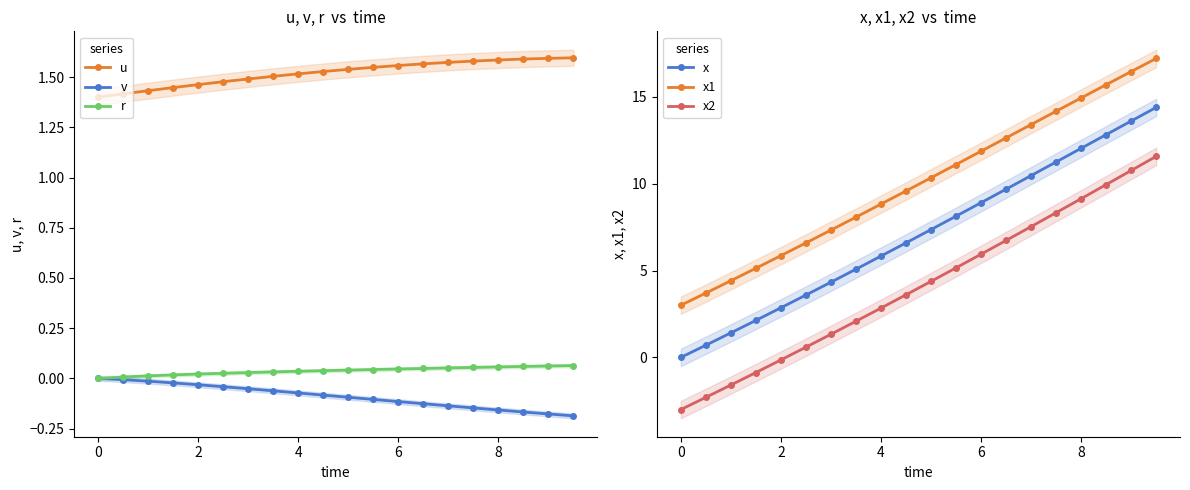

What is the difference between the maximum and minimum values in the x1 series?

14.2